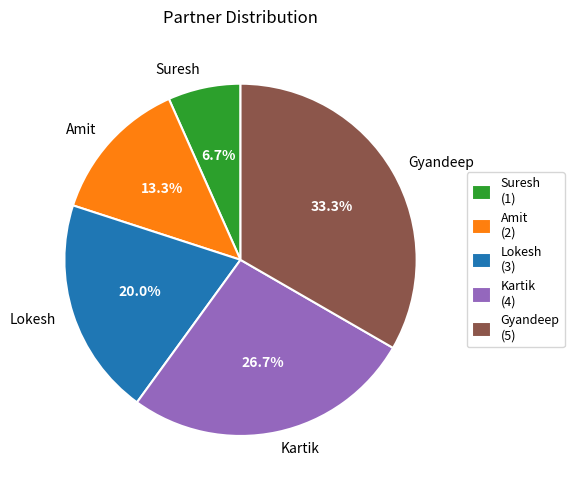

Does Amit represent more than half of the total?

No